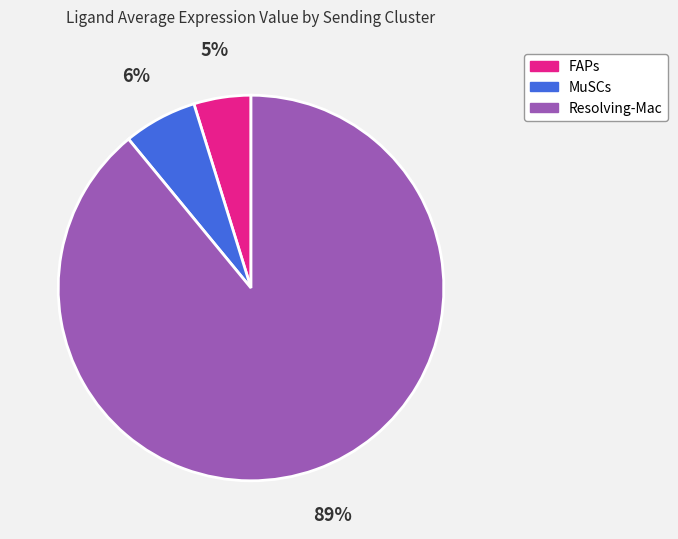

To the nearest percent, what is the average slice percentage?

33%